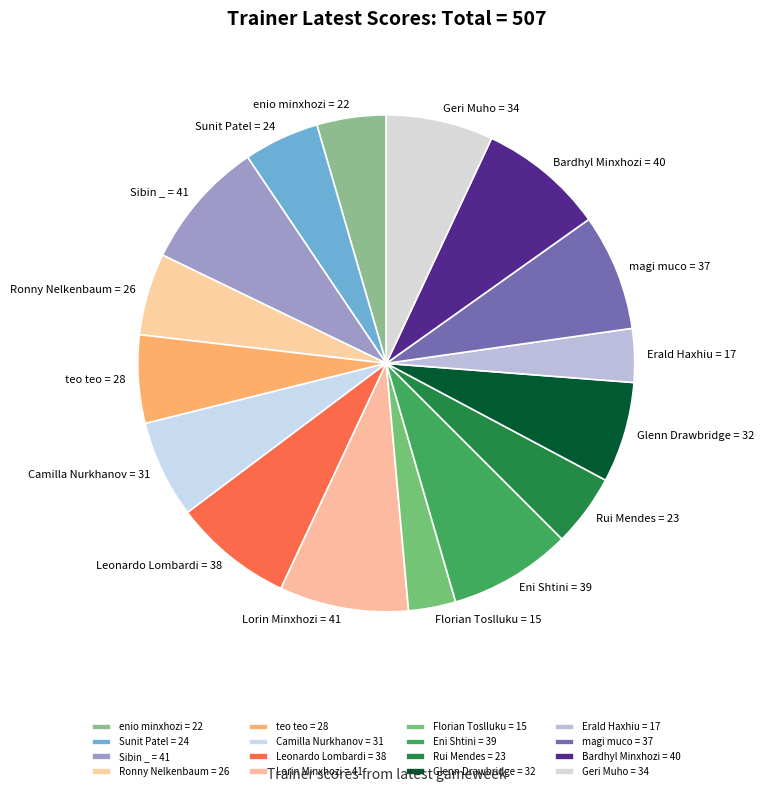

What is the ratio of the value at Florian Toslluku to the value at Ronny Nelkenbaum?

0.6